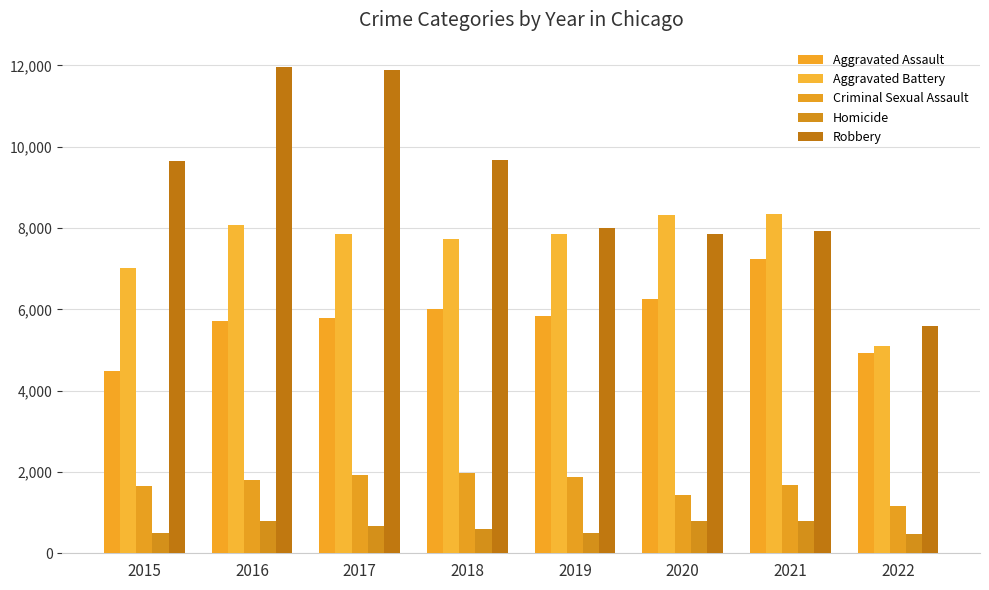

What is the value of the Homicide bar at the 3rd from the left?

672